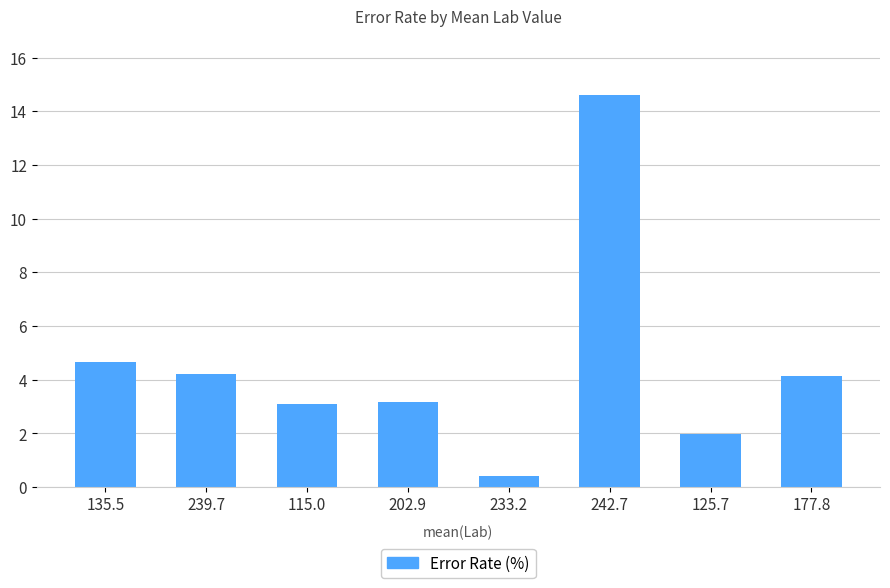

Which label corresponds to the smallest value in the chart?

233.2